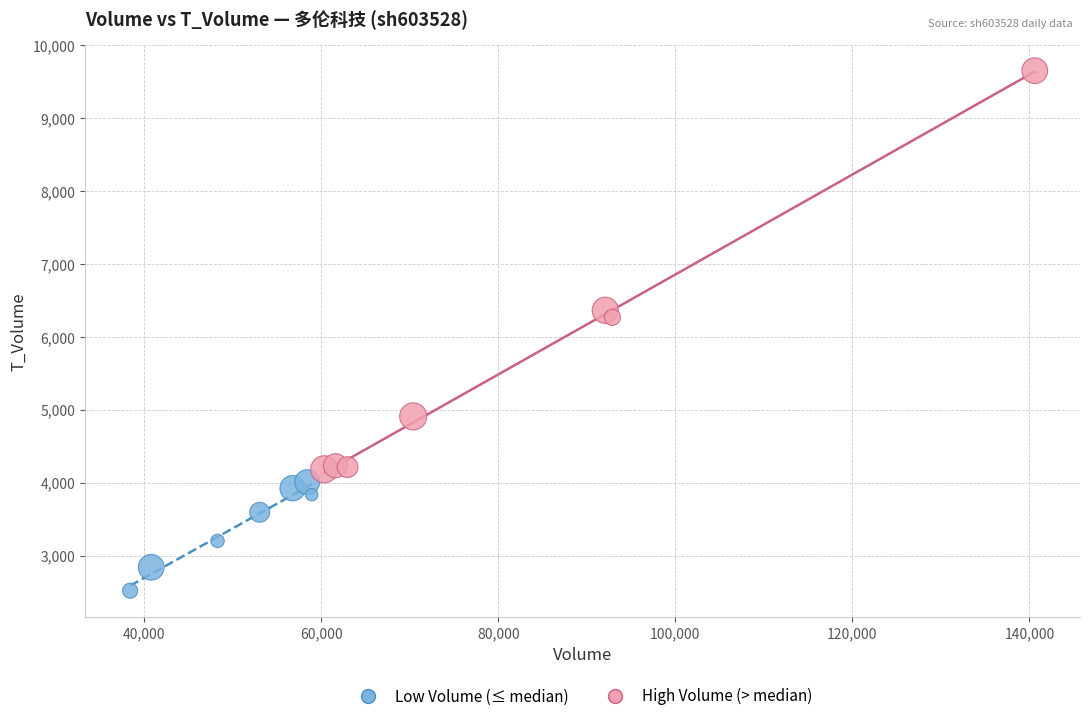

What are all the series names shown in the legend?

Low Volume (≤ median), High Volume (> median)